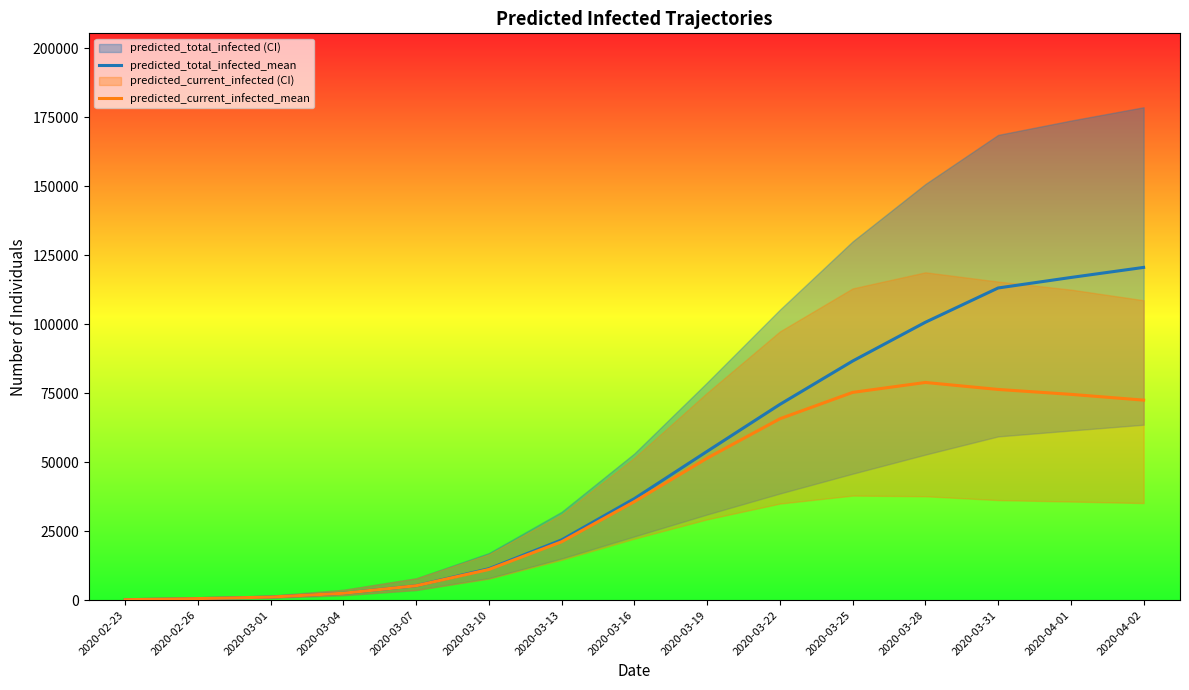

What is the total value across all series at 2020-03-31?

189383